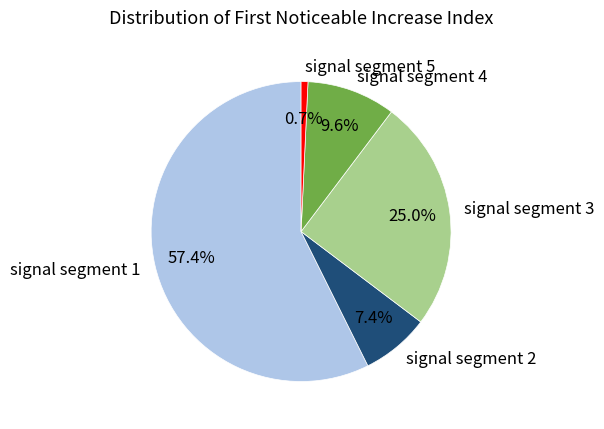

Is signal segment 2 the majority of the pie?

No